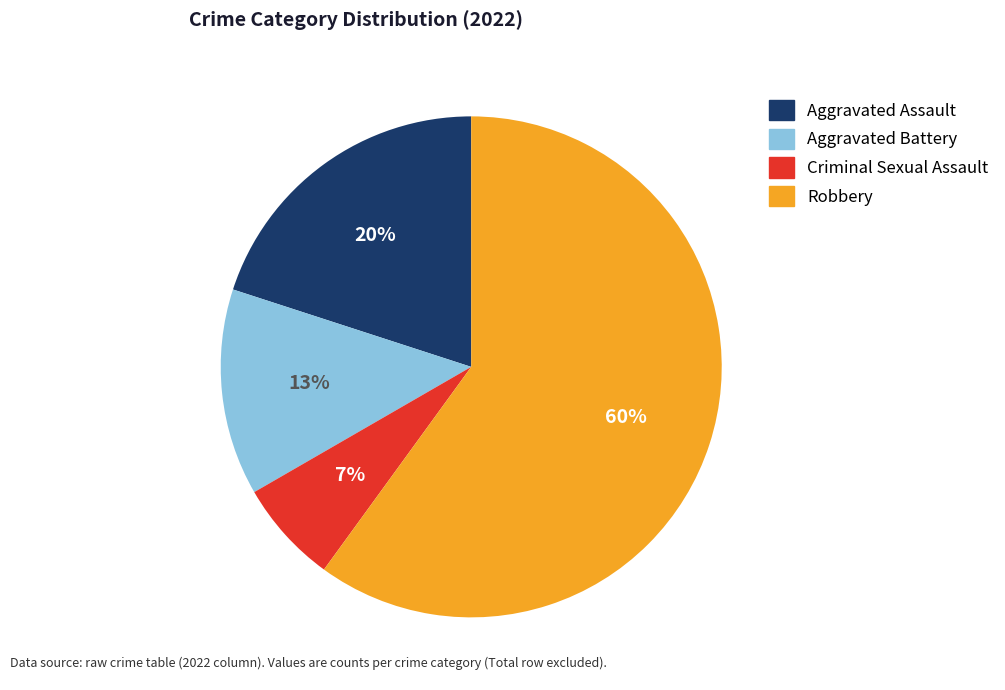

True or false: Aggravated Battery accounts for 13% of the total.

True